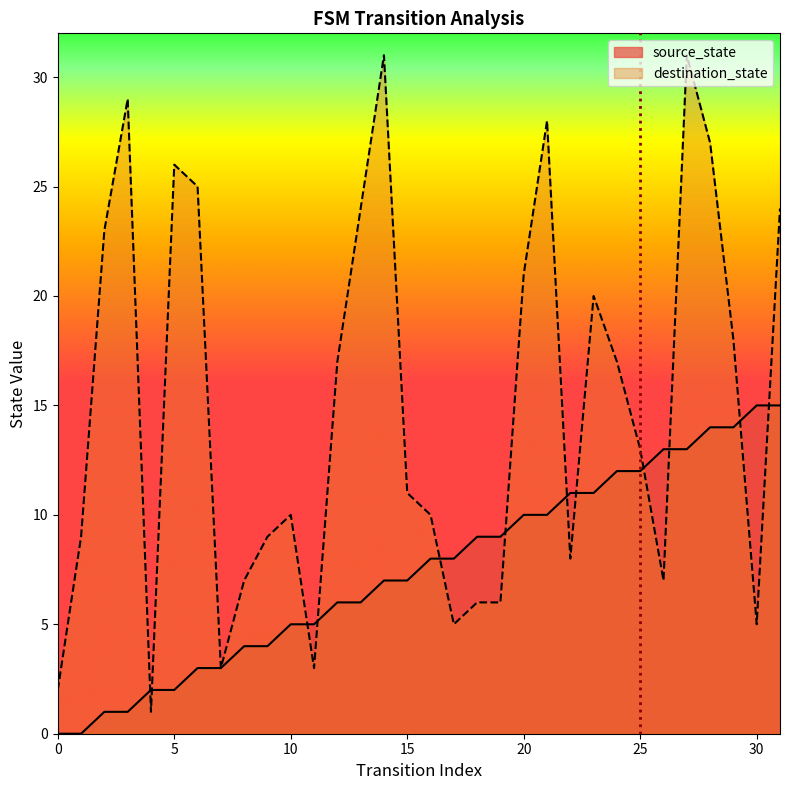

The destination_state series shows 10 at 10. True or false?

True